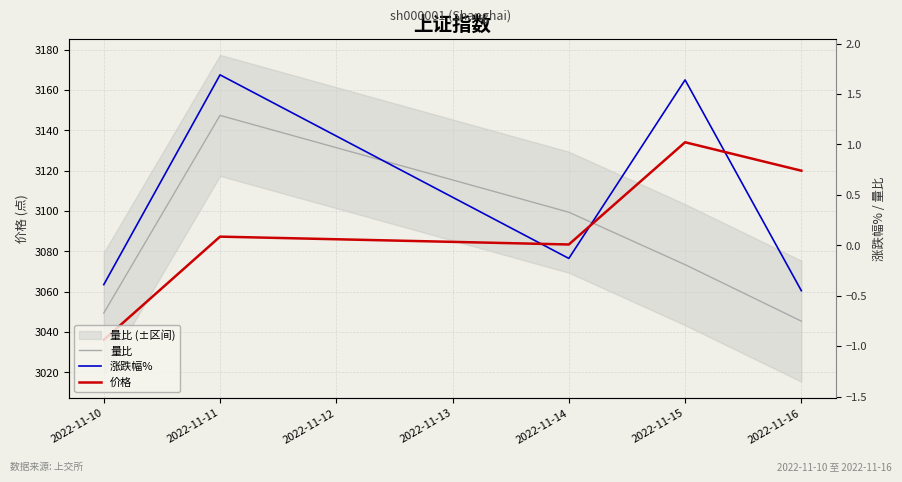

How many times do 涨跌幅% and 价格 cross each other?

3